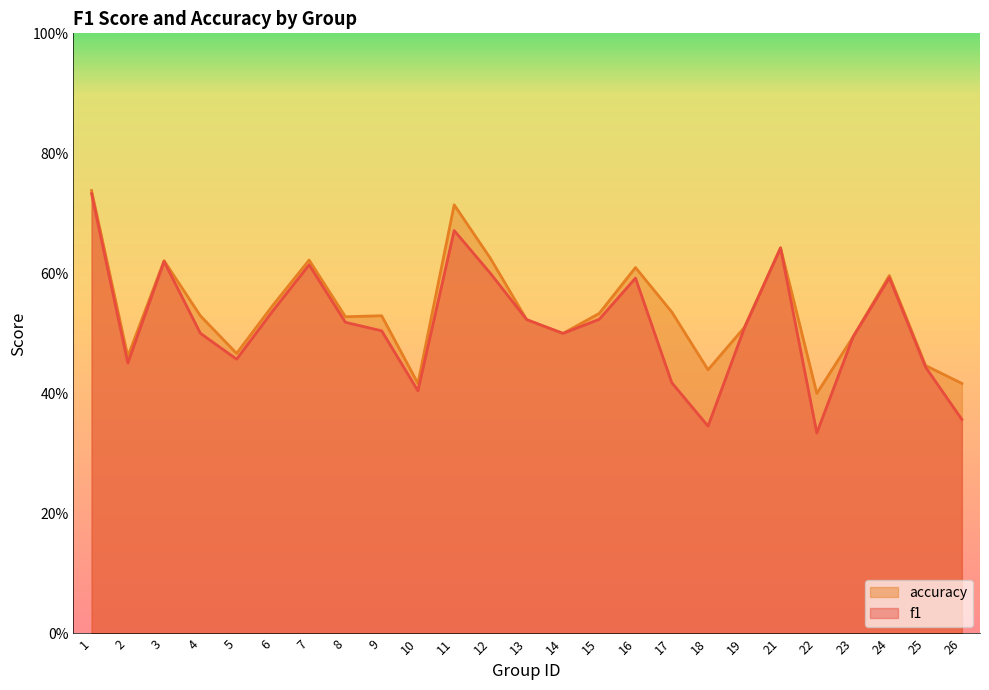

What is the difference between the second highest and minimum values in the accuracy series?

0.3